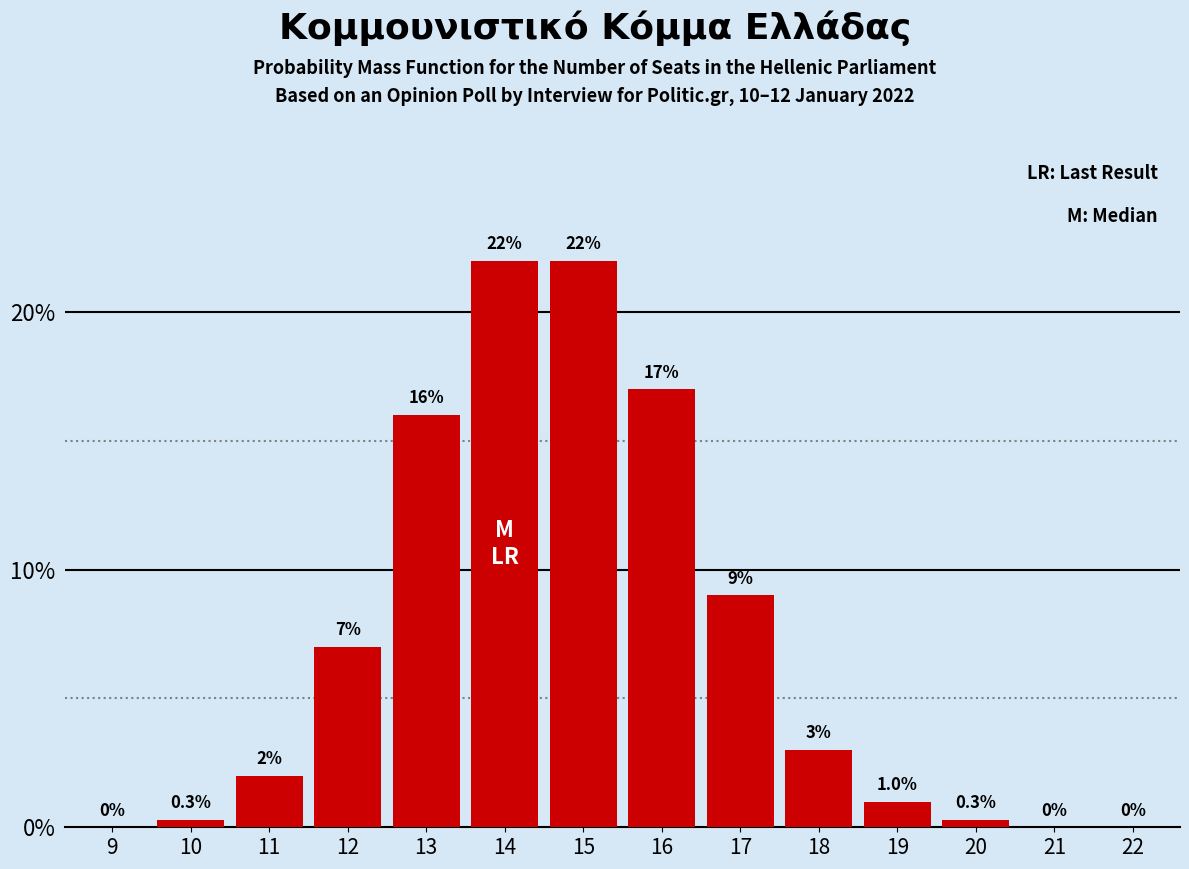

Reading left to right, list all the values displayed in this chart.

9=0.0	10=0.3	11=2.0	12=7.0	13=16.0	14=22.0	15=22.0	16=17.0	17=9.0	18=3.0	19=1.0	20=0.3	21=0.0	22=0.0